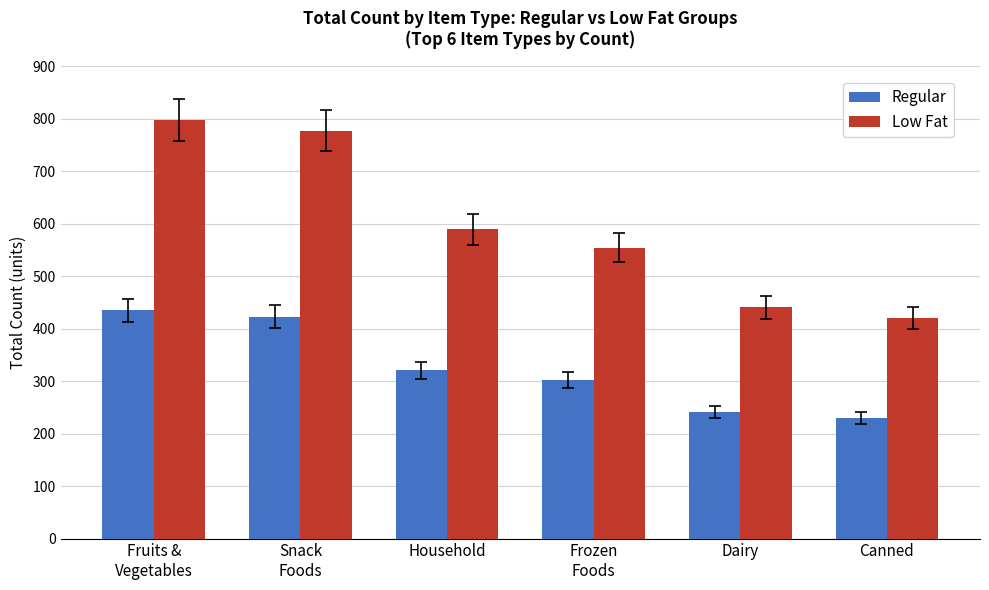

Which series has the widest spread of values?

Low Fat